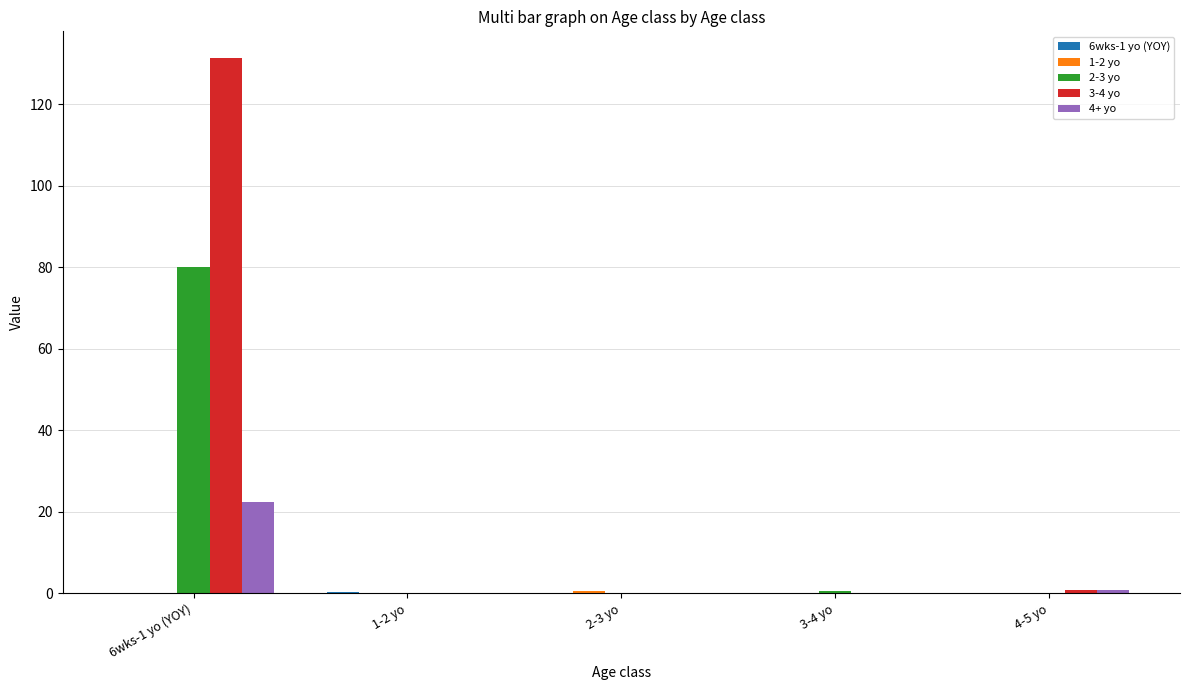

Which series has the largest total across all categories?

3-4 yo